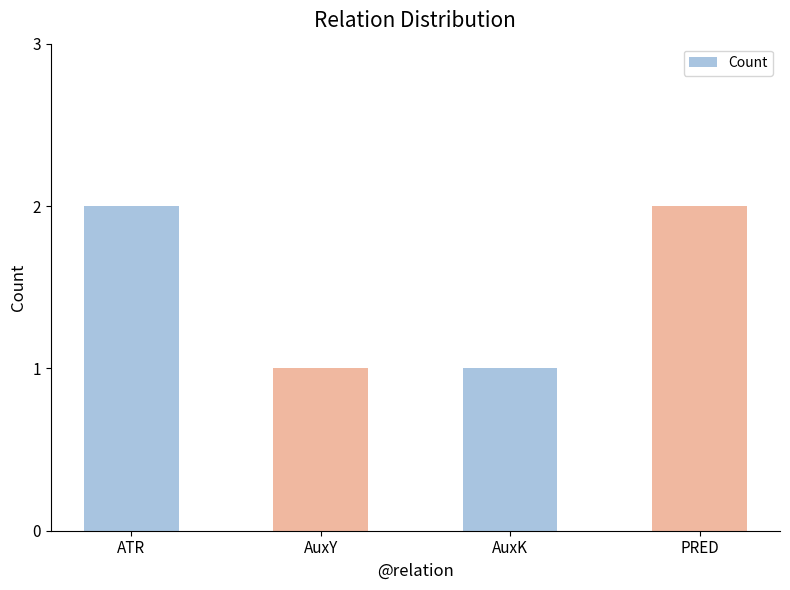

The chart shows a value of 1 at AuxY. True or false?

True